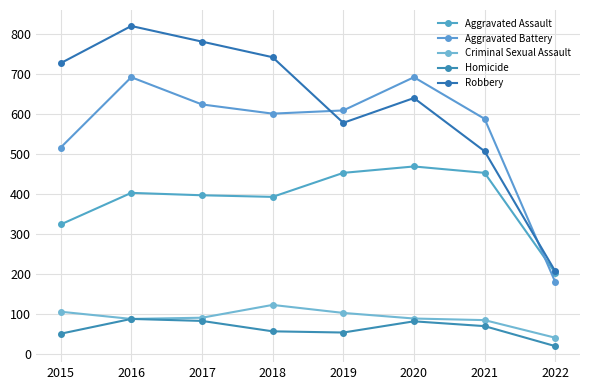

Which series has the largest total across all categories?

Robbery